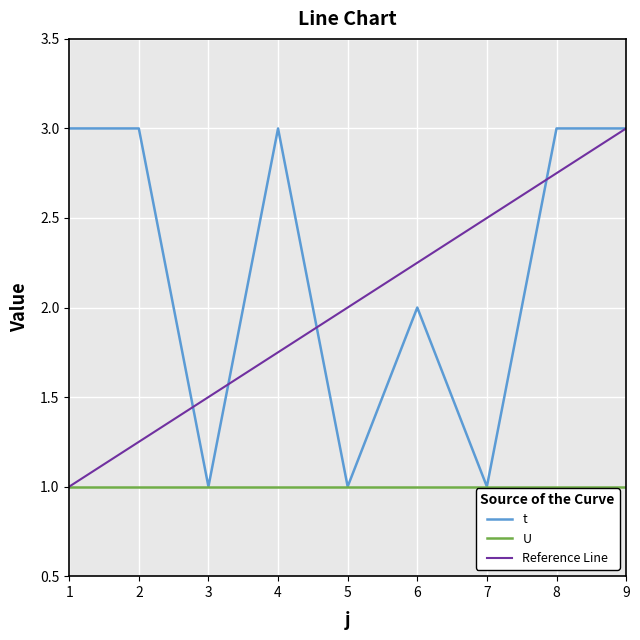

Reading right to left, list all the values displayed in this chart.

3	3	1	2	1	3	1	3	3